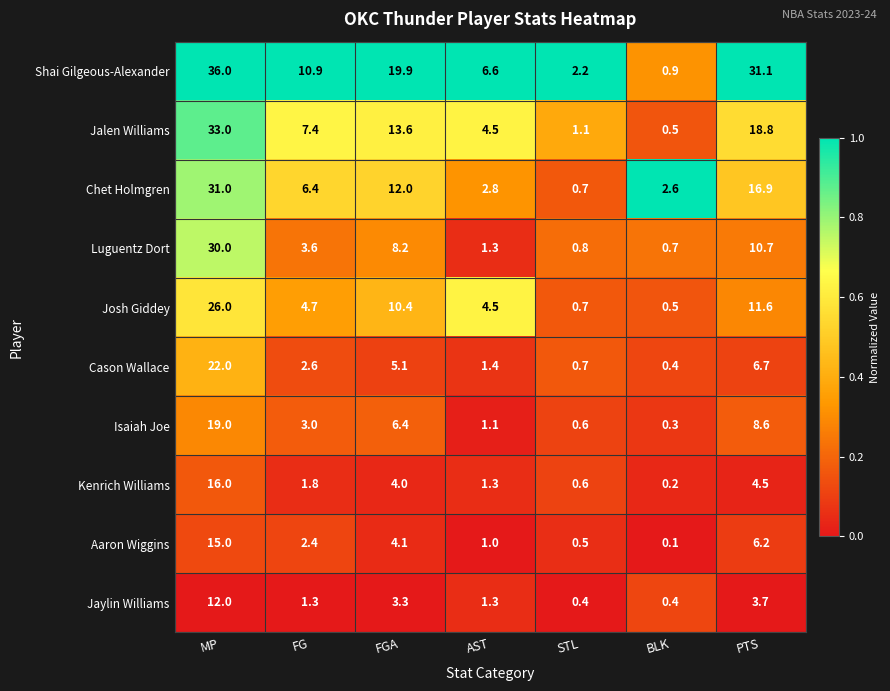

Rank the series by their maximum value, from lowest to highest.

Jaylin Williams, Aaron Wiggins, Kenrich Williams, Isaiah Joe, Cason Wallace, Josh Giddey, Luguentz Dort, Chet Holmgren, Jalen Williams, Shai Gilgeous-Alexander